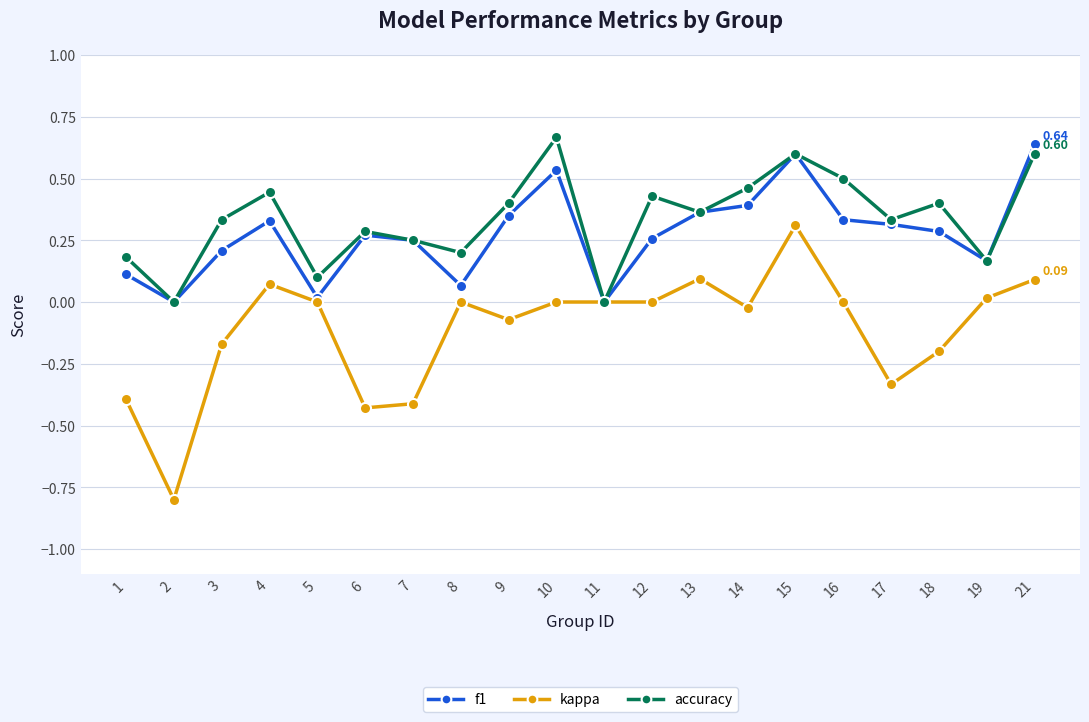

At 5, list the series in order from largest to smallest.

accuracy, f1, kappa